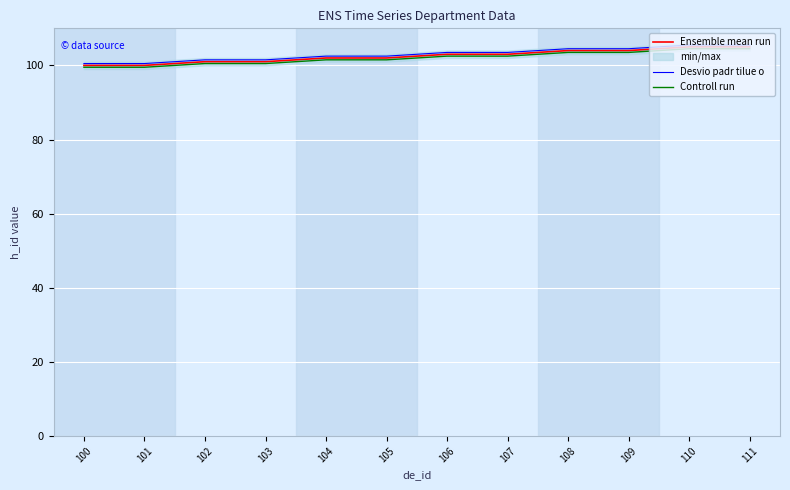

Which series has the largest total across all categories?

Desvio padr tilue o